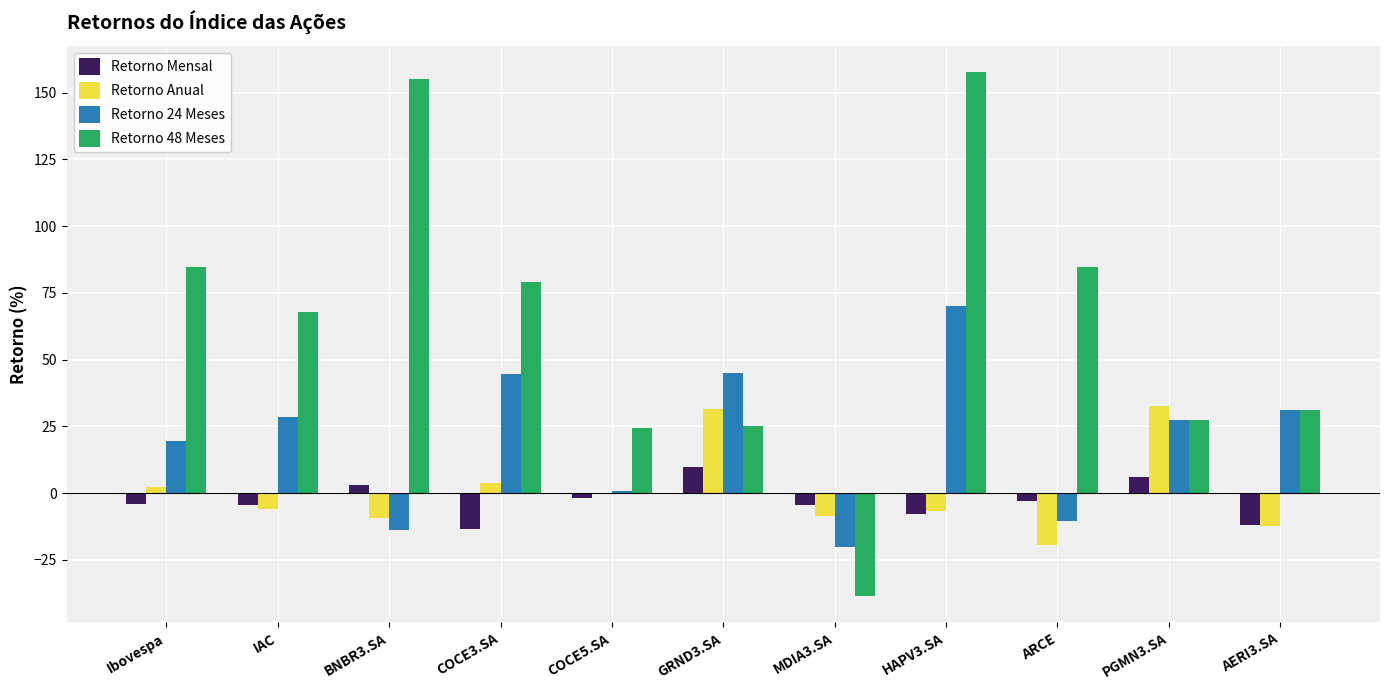

Is it true that Retorno 48 Meses equals 67.7 at IAC?

True